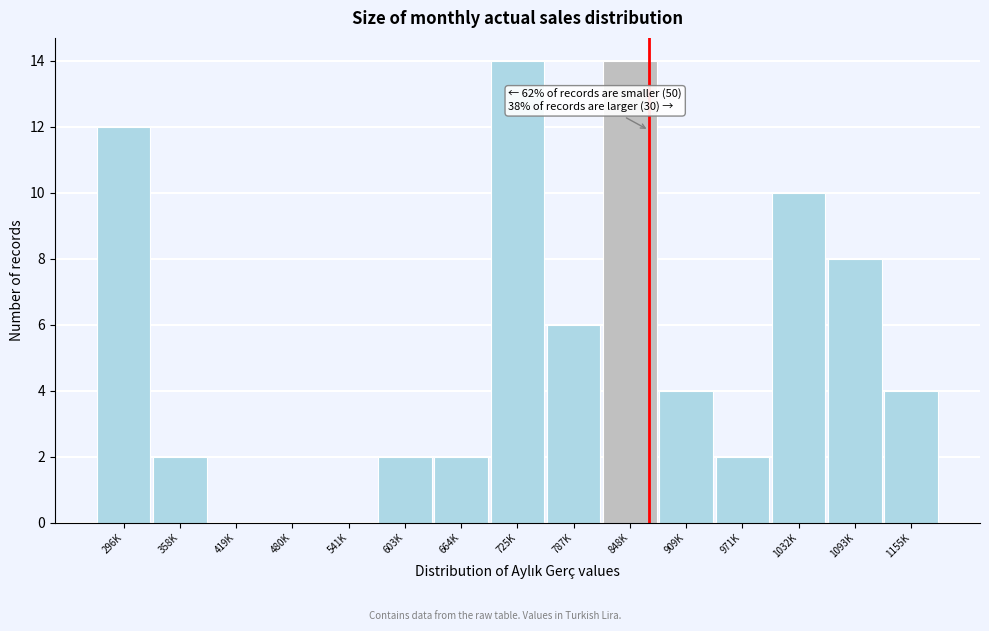

Reading left to right, extract all data points from this chart.

296K=12	358K=2	419K=0	480K=0	541K=0	603K=2	664K=2	725K=14	787K=6	848K=14	909K=4	971K=2	1032K=10	1093K=8	1155K=4